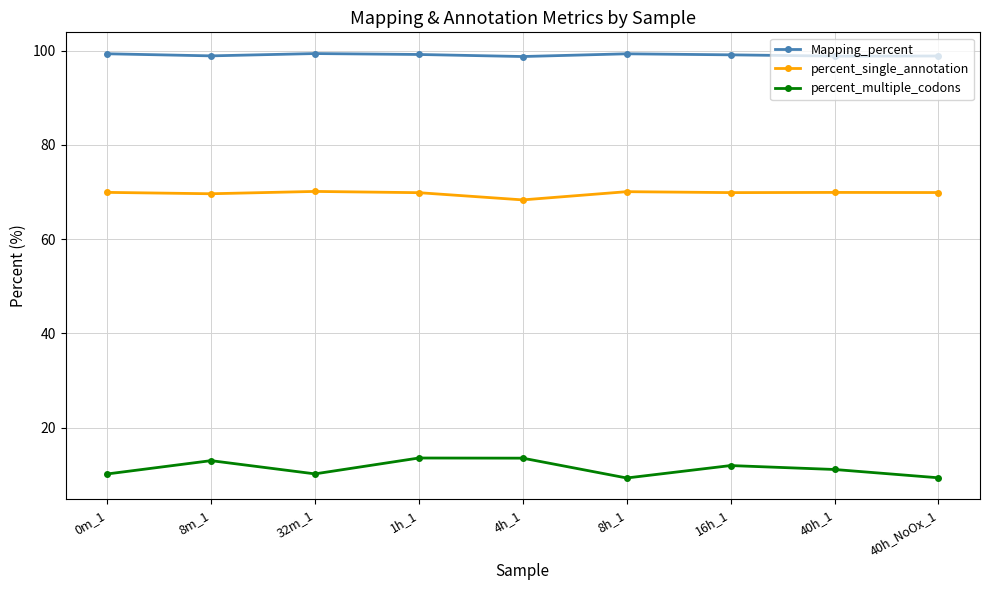

What is the label of the 7th point from the right?

32m_1